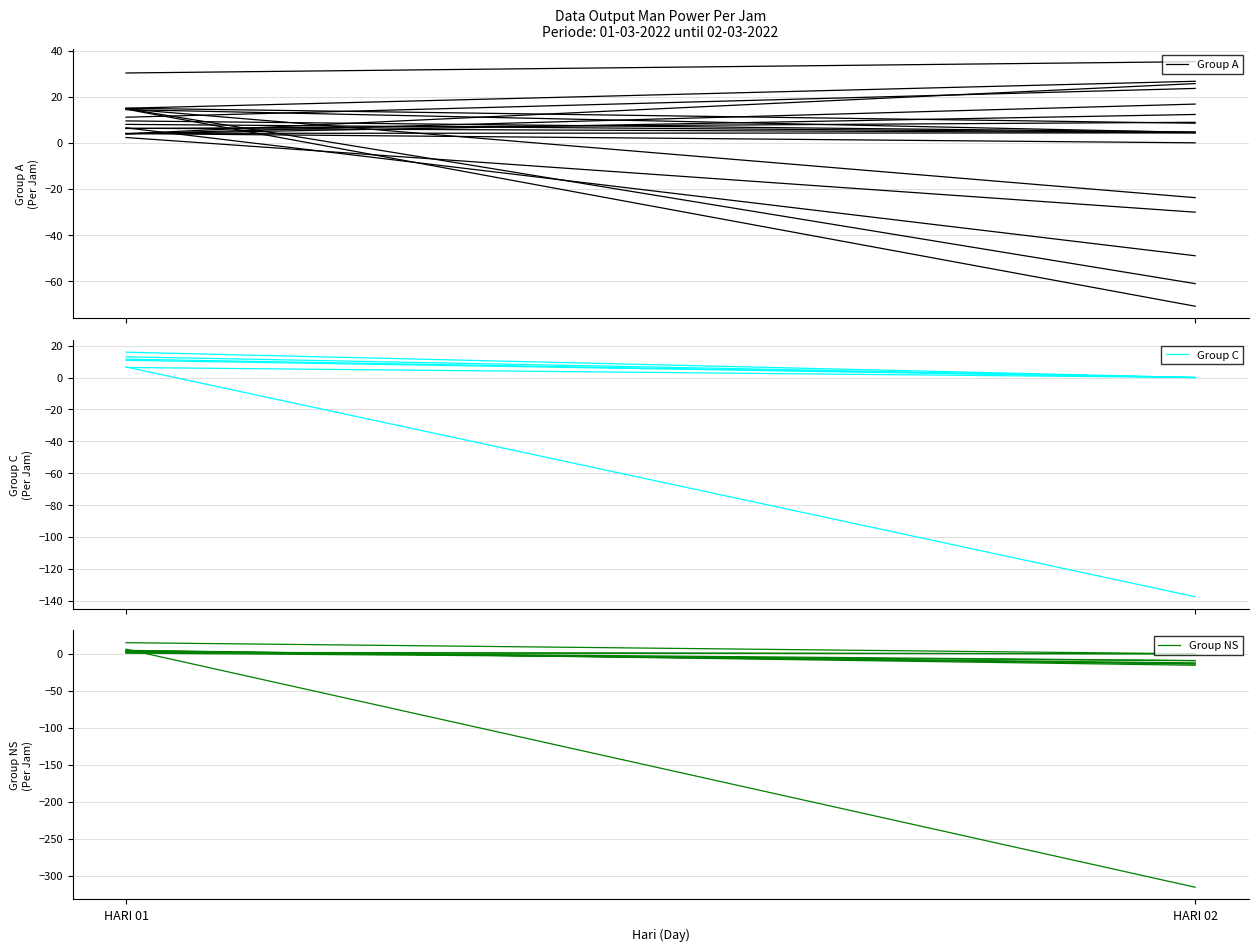

Between HARI 01 and HARI 02, which is larger?

HARI 02